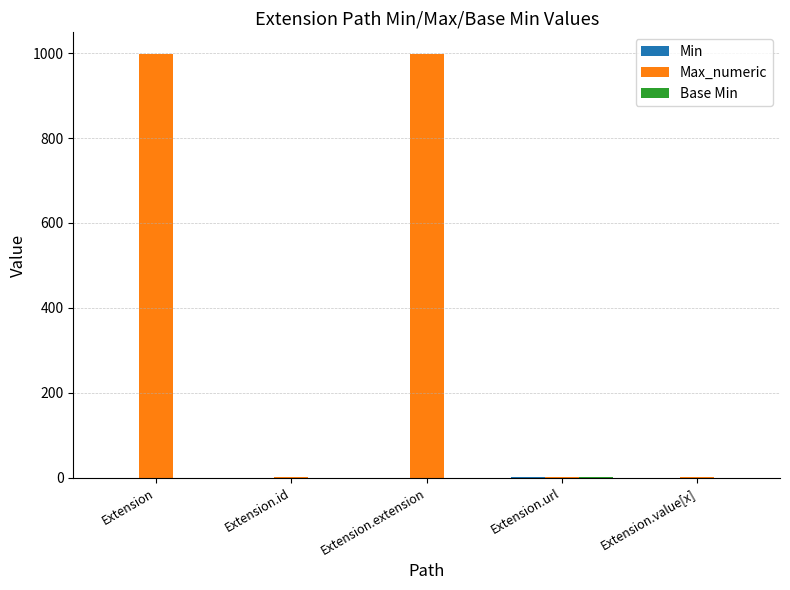

How many series are shown in this chart?

3